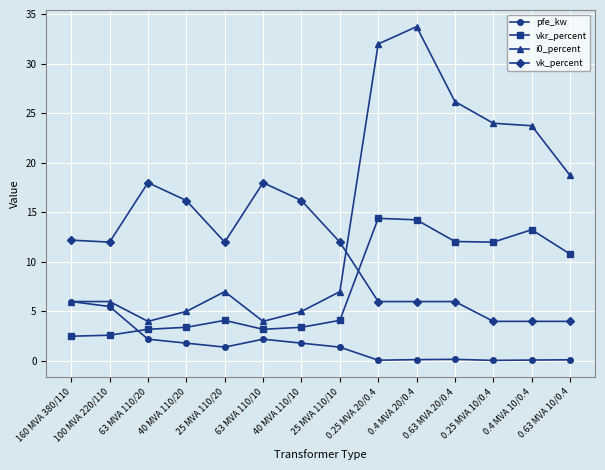

At how many categories does at least one series exceed 15?

10